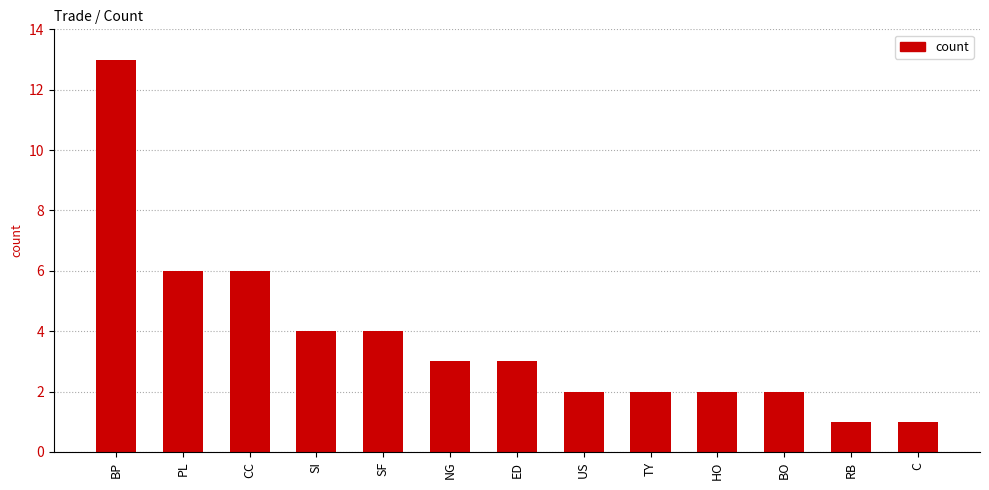

What is the average value?

4